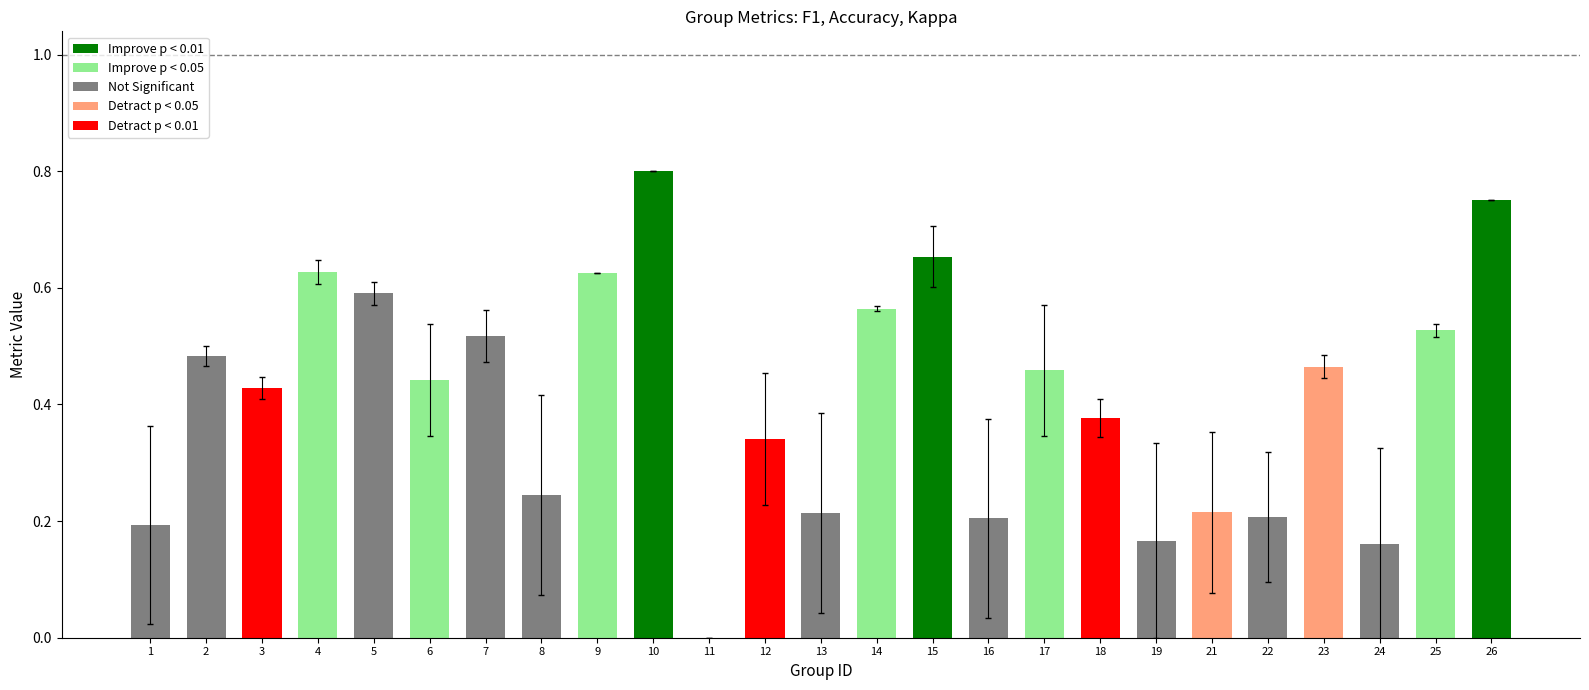

Rank the categories by f1 value from lowest to highest.

24, 11, 19, 1, 16, 13, 8, 21, 22, 12, 18, 17, 6, 3, 23, 2, 7, 25, 14, 5, 15, 4, 9, 26, 10